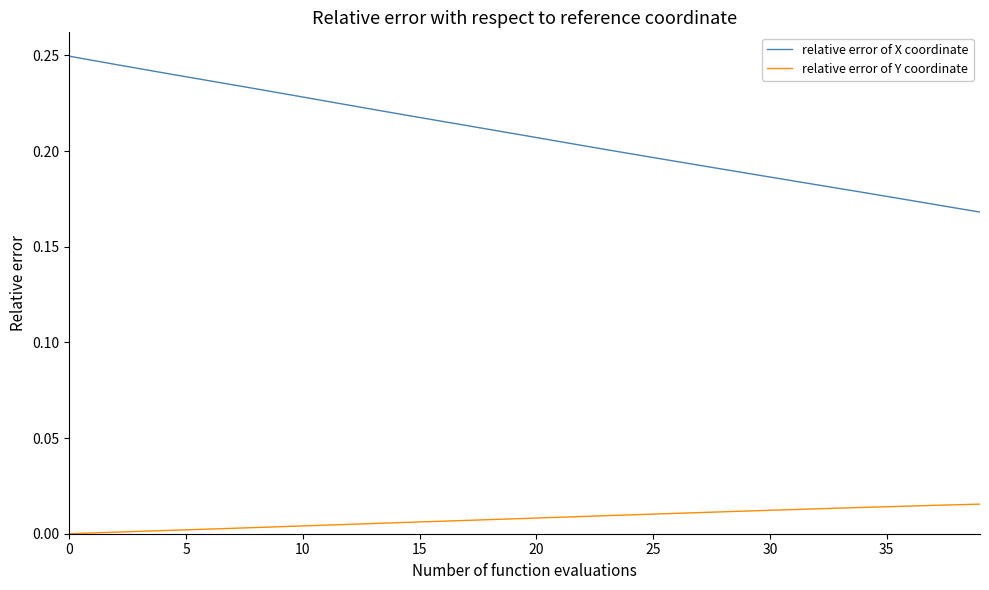

Which series has the widest spread of values?

relative error of X coordinate